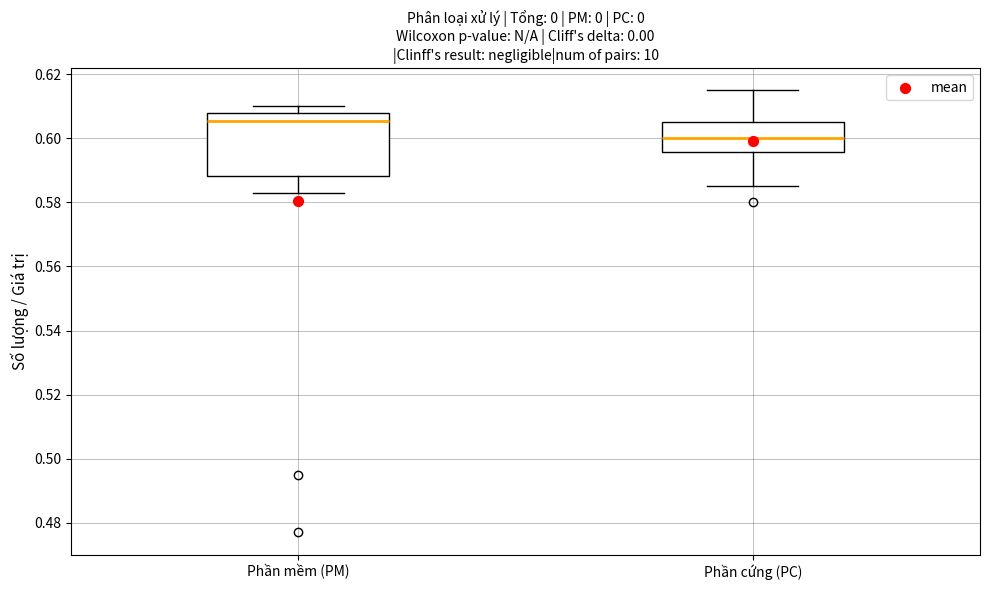

Reading left to right, transcribe this box plot: for each box, give where its median line is, the range the box spans, and where its two whiskers end, as read against the y-axis. The values are not printed on the chart, so give them approximately, as read against the axis.

Phần mềm (PM): median 0.606, box 0.588 to 0.608, whiskers 0.584 to 0.610
Phần cứng (PC): median 0.600, box 0.596 to 0.606, whiskers 0.586 to 0.616